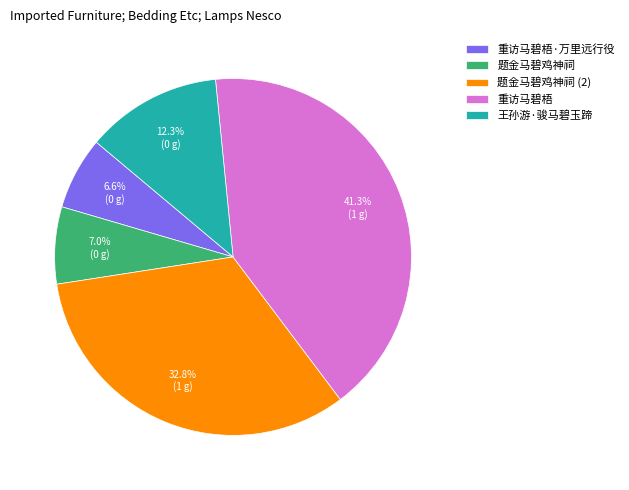

How many slices are in this pie chart?

5